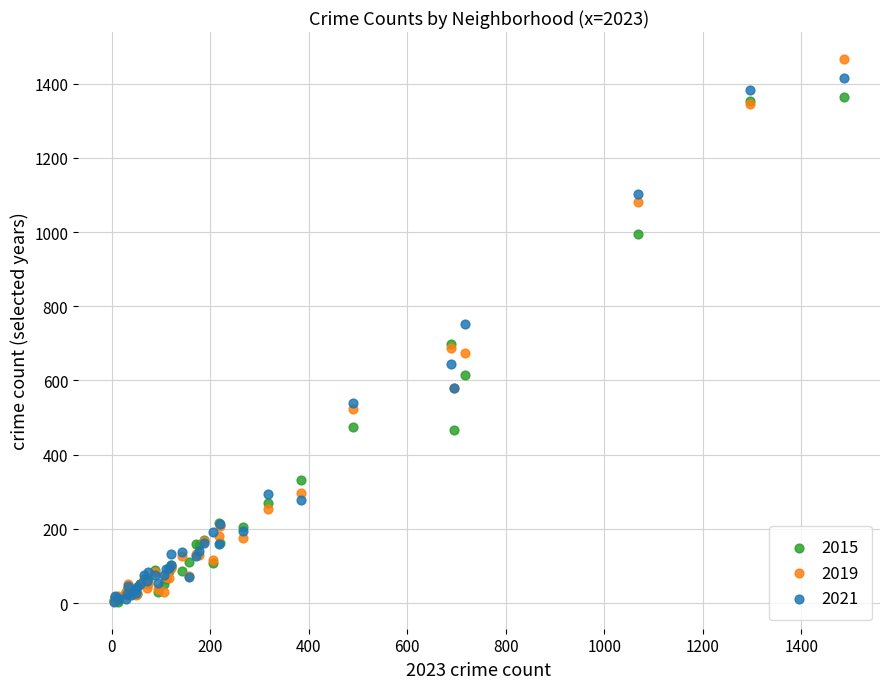

Which series has the largest Y range (max minus min)?

2019